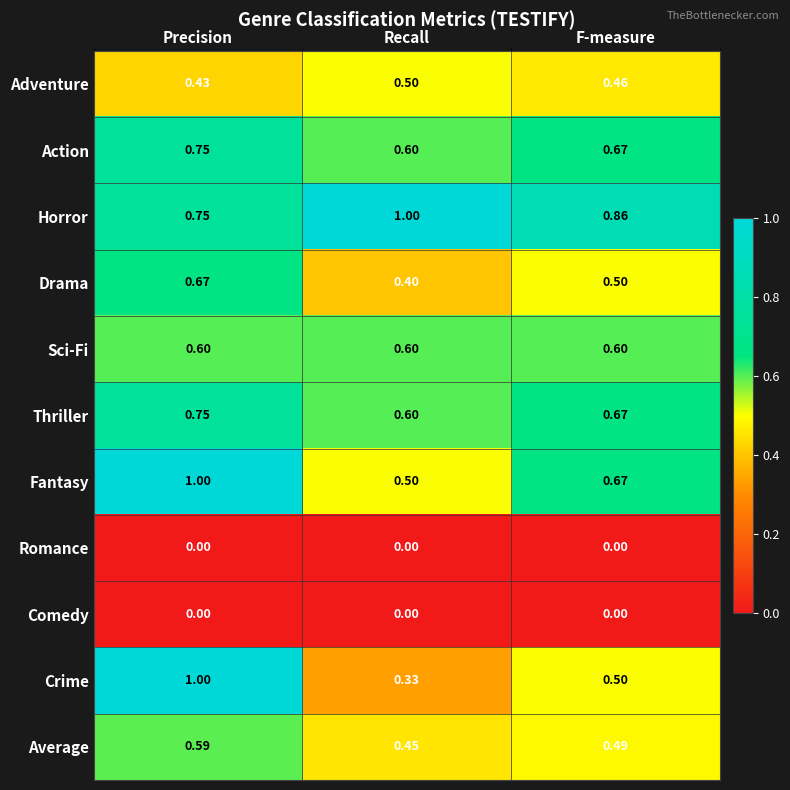

Where is Average nearest to the value 0?

Recall